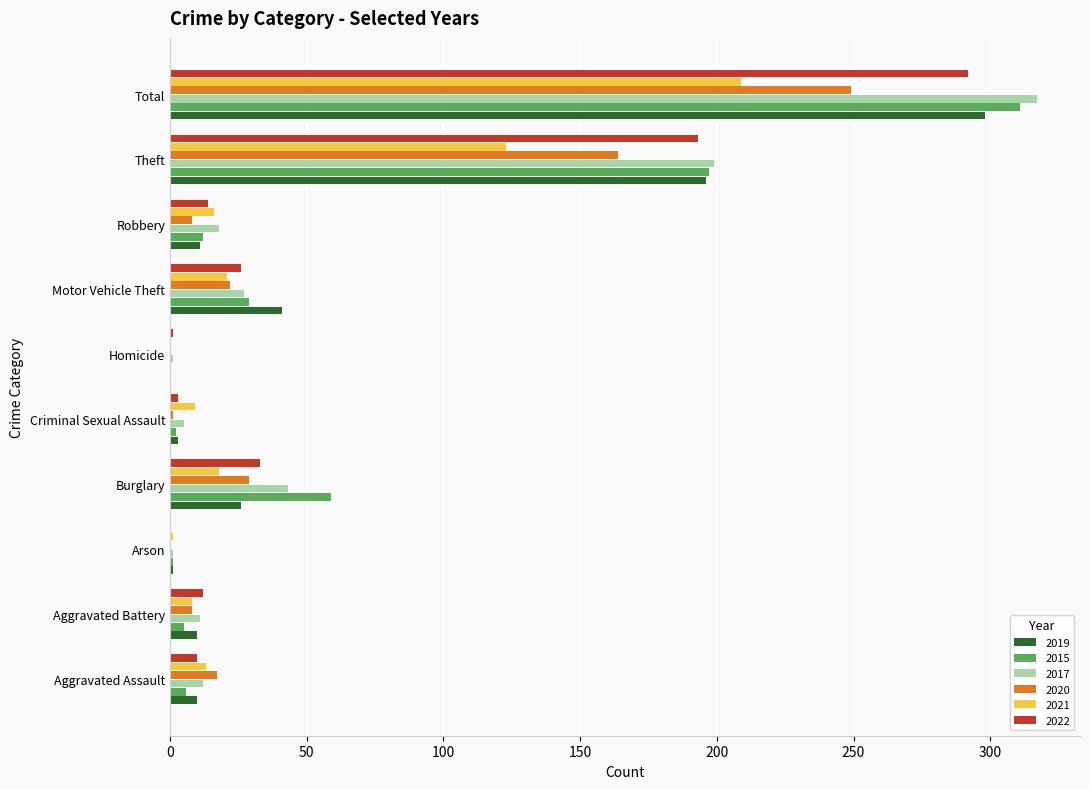

True or false: 2019 has a value of 26 at Burglary.

True